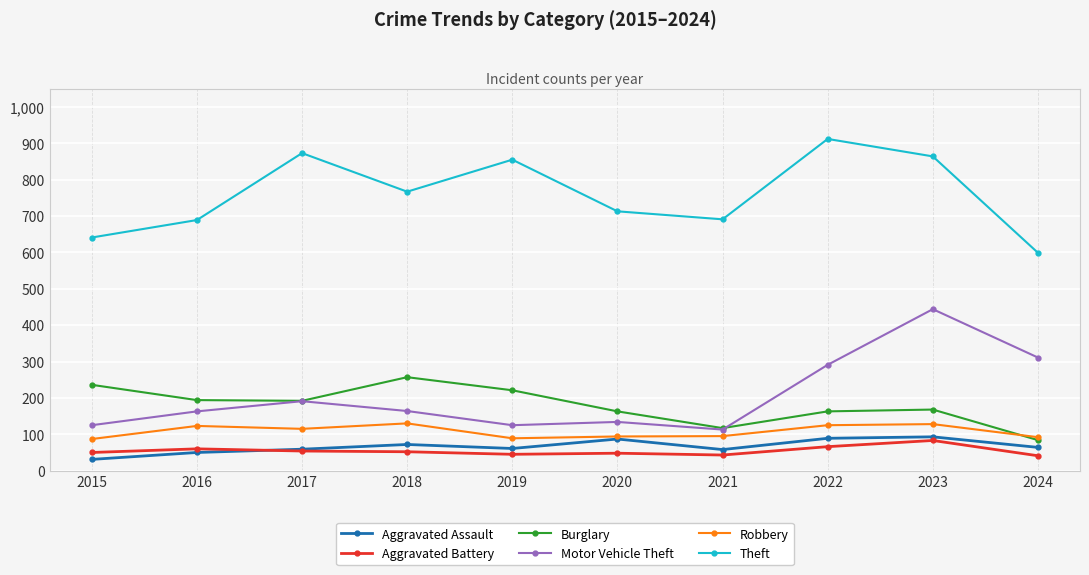

In Theft, how many points are lower than both neighbors (excluding endpoints)?

2